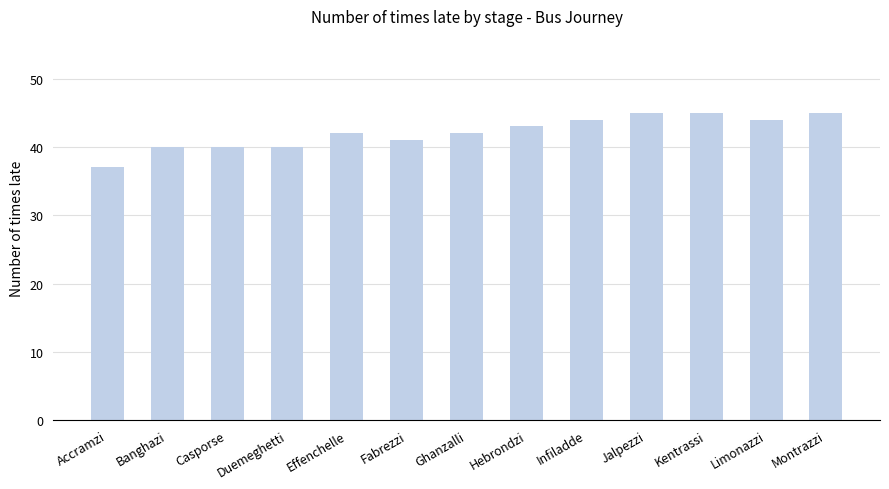

What position from the left is Duemeghetti?

4